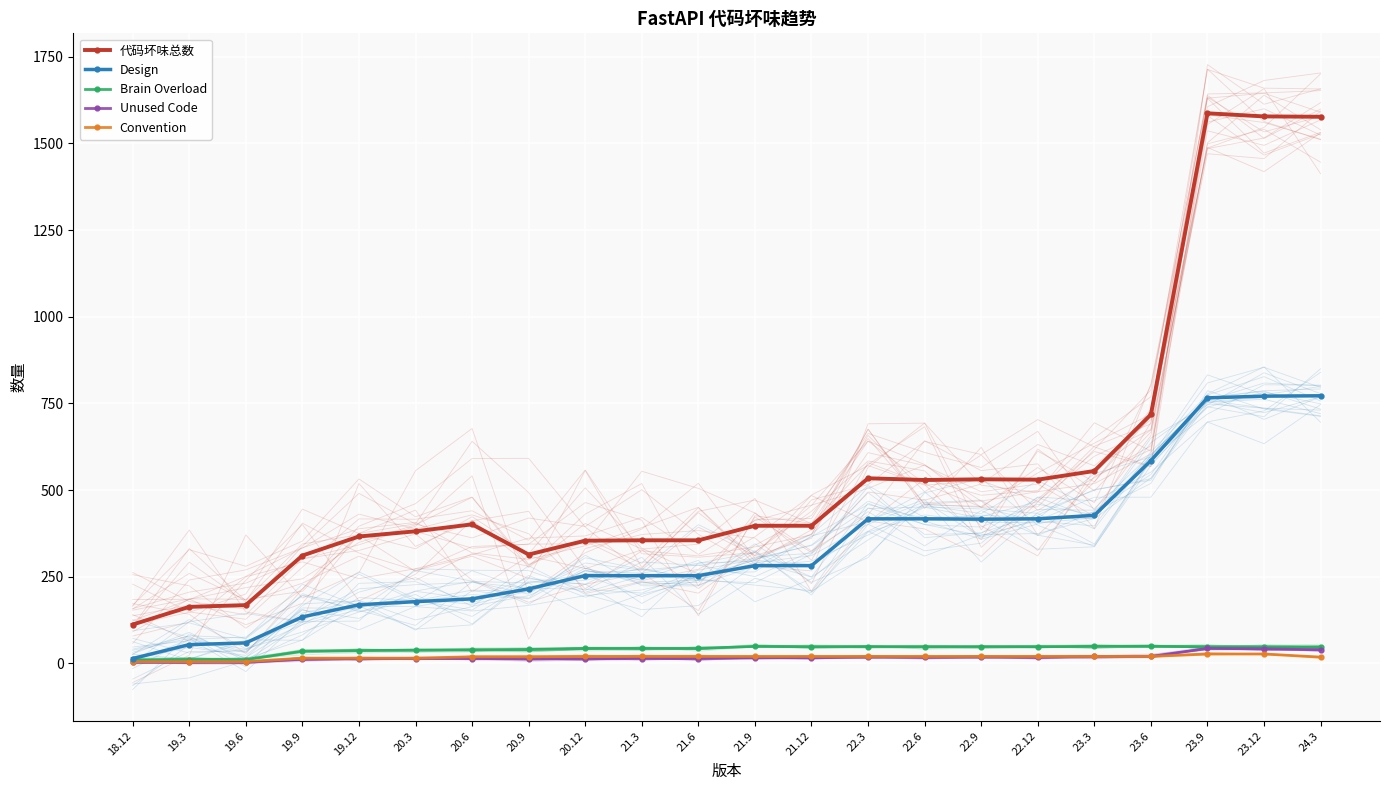

Reading left to right, extract all data points from this chart.

代码坏味总数: 112	163	168	311	366	381	401	314	354	355	355	397	397	534	529	531	530	555	718	1587	1578	1577
Design: 14	54	59	134	169	178	186	215	253	253	253	282	282	417	417	416	417	427	585	766	771	772
Brain Overload: 10	11	11	35	37	38	39	40	43	43	43	49	48	48	48	48	48	49	49	48	48	47
Unused Code: 3	3	3	12	13	14	14	13	13	14	14	16	16	18	17	18	17	20	20	43	42	39
Convention: 5	5	5	15	15	15	19	19	20	20	20	20	20	20	20	20	20	20	20	27	27	18